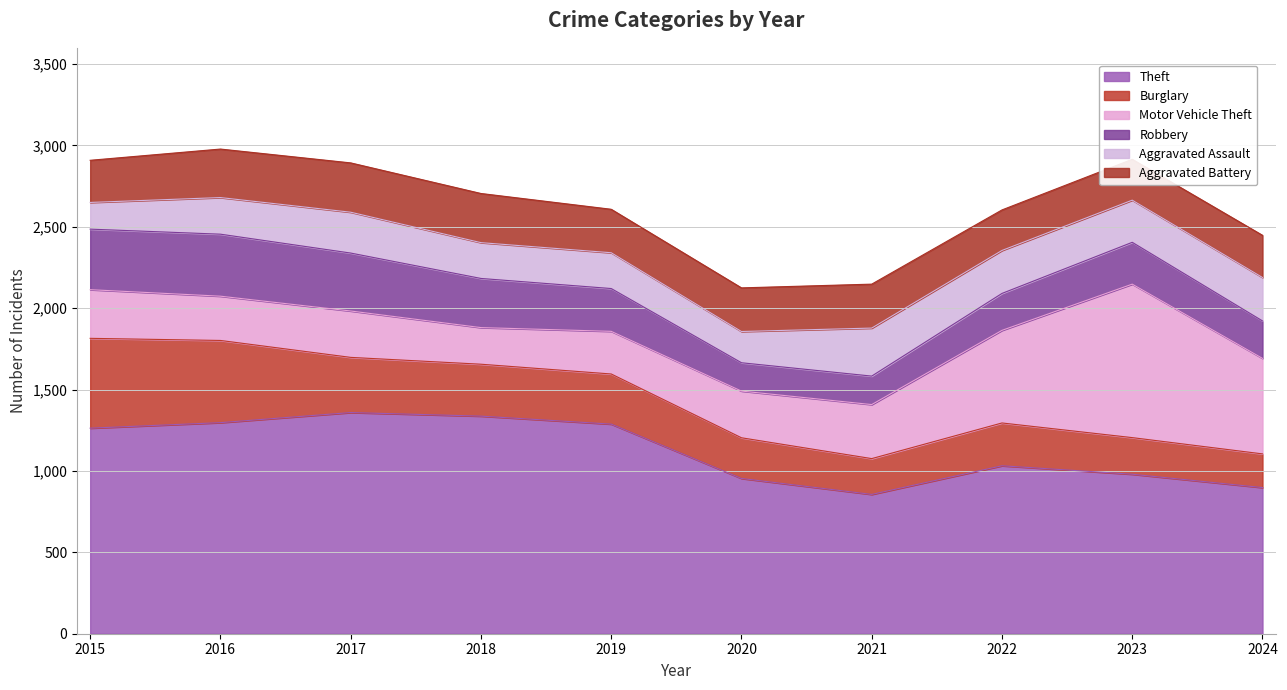

At how many categories does at least one series exceed 957?

7